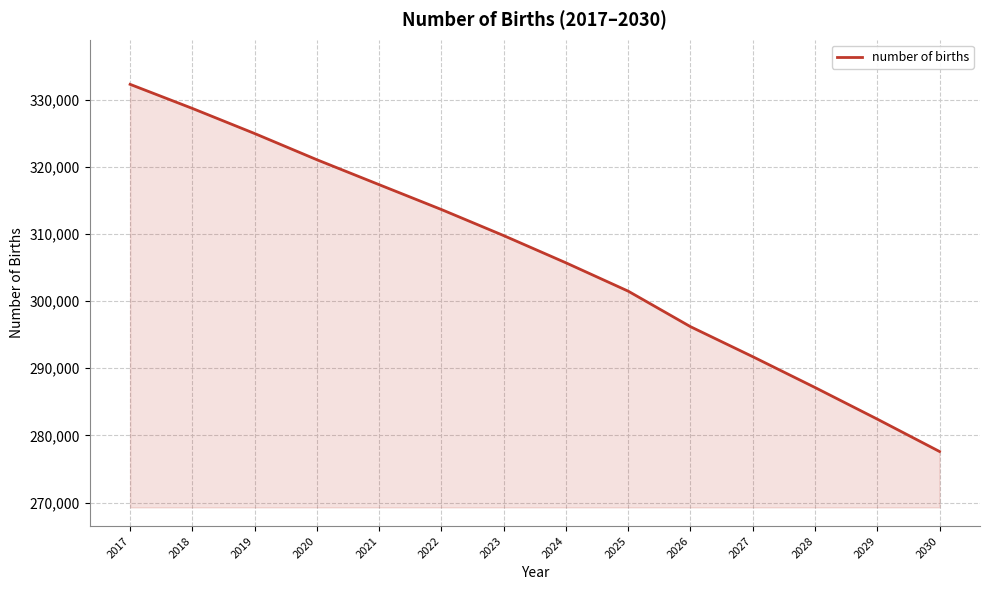

What is the sum of the values at 2028 and 2027?

578869.9